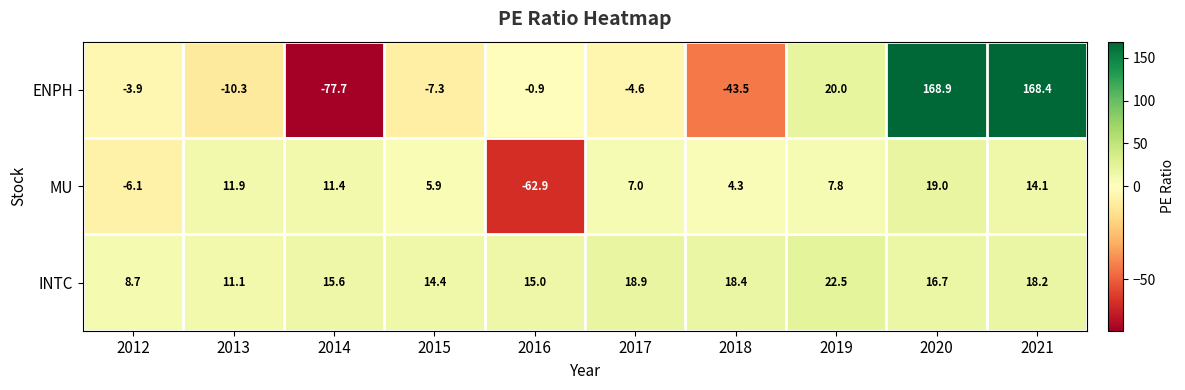

What is the maximum value for ENPH?

168.9